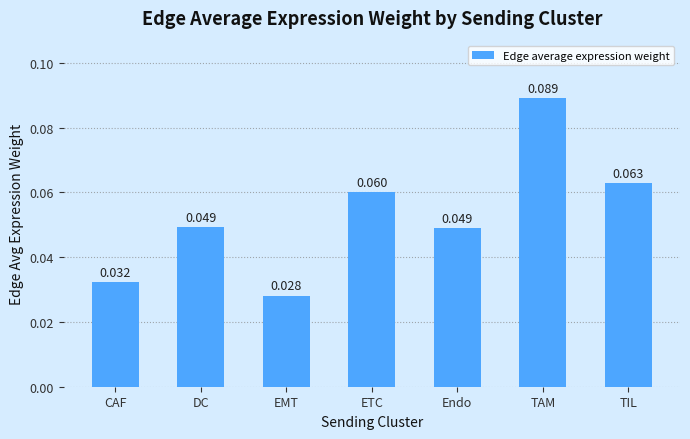

Which has a higher value, DC or TIL?

TIL